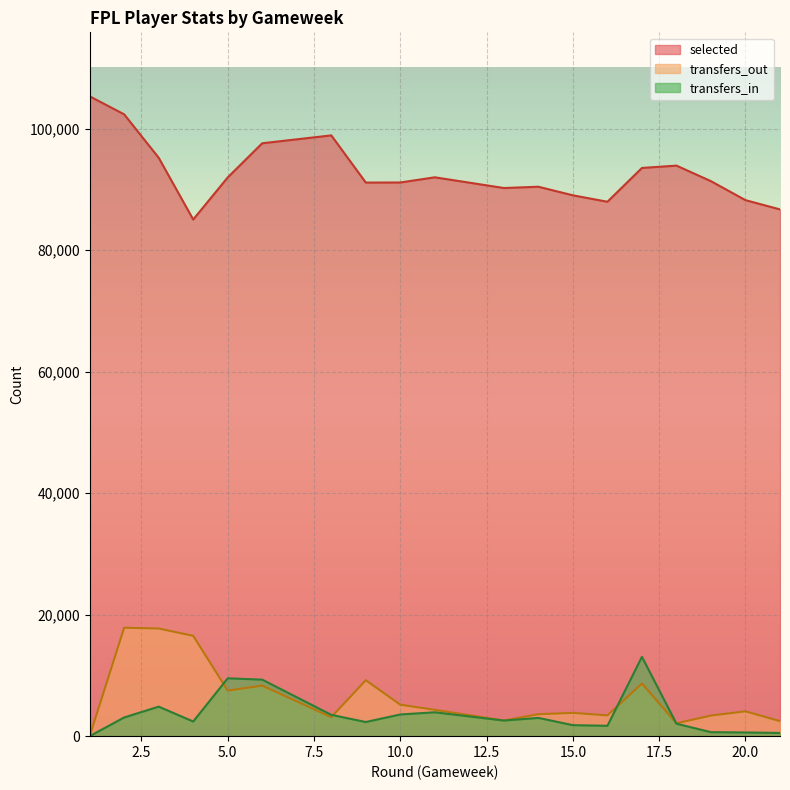

Reading right to left, transcribe all the data shown in this chart.

selected: 86727	88248	91372	93936	93549	87986	89045	90458	90247	92010	91159	91146	98913	97616	91991	85062	95230	102375	105345
transfers_in: 527	606	656	2051	13058	1705	1811	3006	2567	3930	3571	2327	3508	9302	9526	2409	4859	3078	0
transfers_out: 2471	4086	3396	2114	8671	3426	3831	3616	2577	4334	5178	9212	3125	8324	7503	16522	17722	17858	0